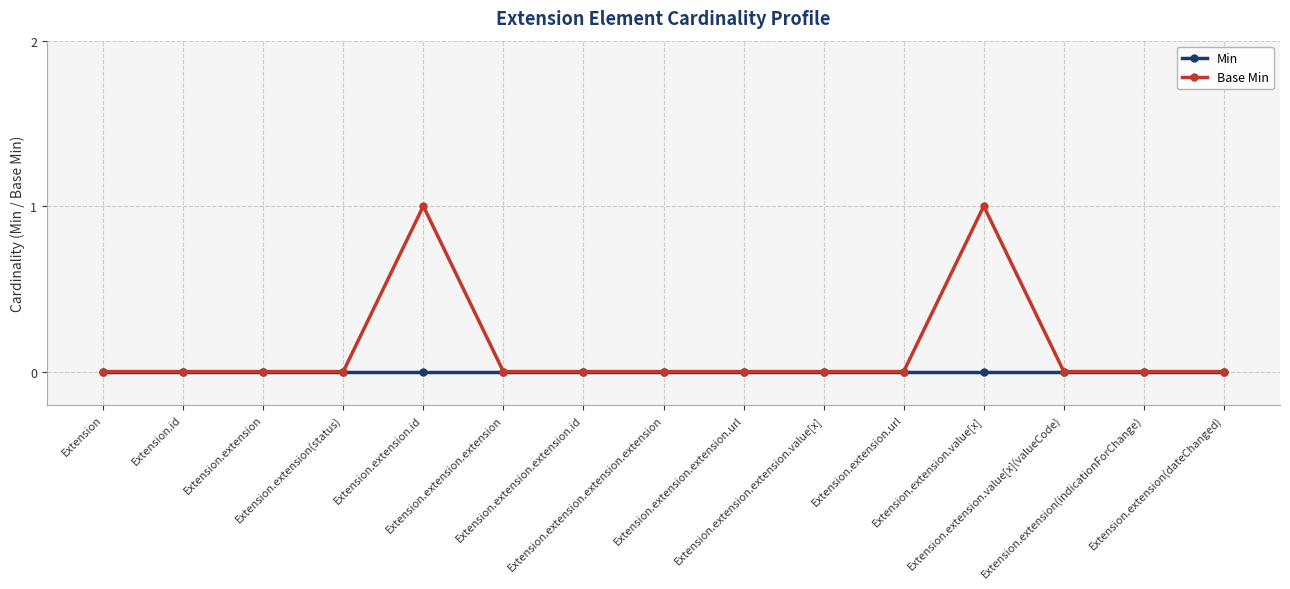

Is this an area chart (filled region under the line)?

No